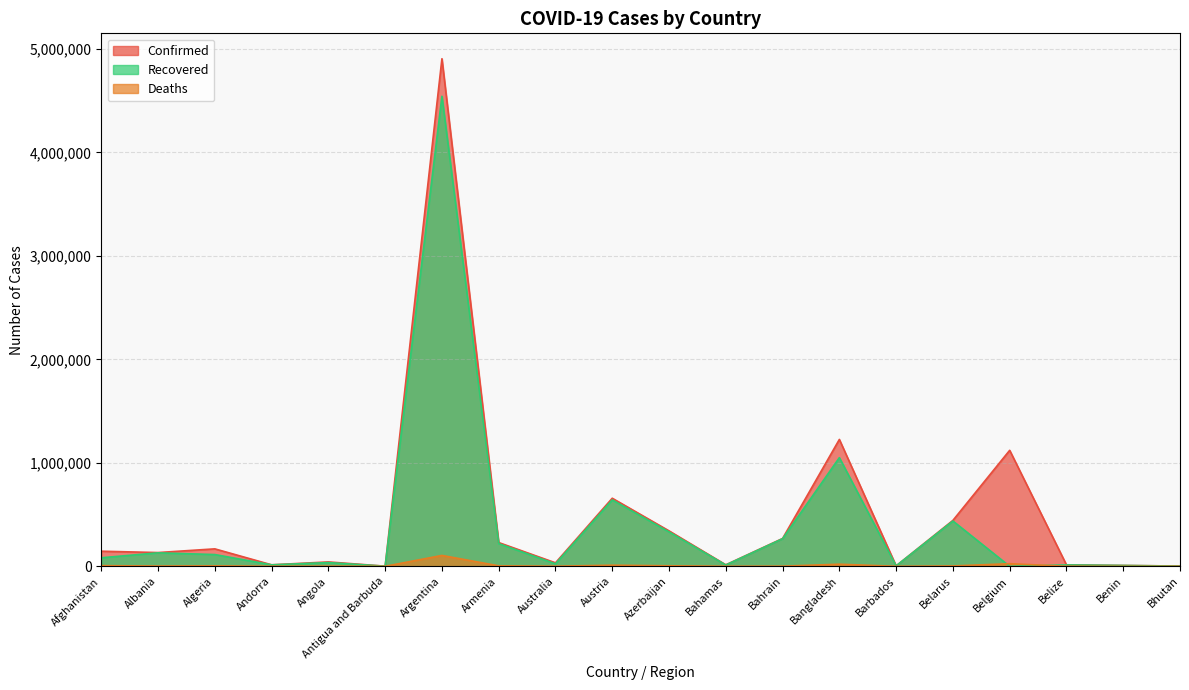

At which label does Deaths reach its minimum?

Bhutan